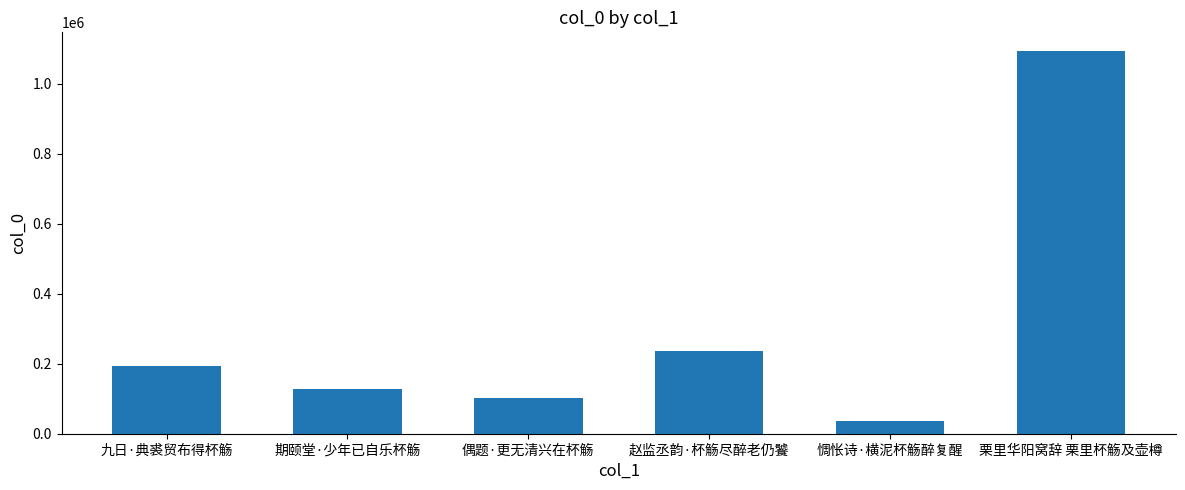

Reading left to right, transcribe all the data shown in this chart.

九日·典裘贸布得杯觞=192259	期颐堂·少年已自乐杯觞=127047	偶题·更无清兴在杯觞=102046	赵监丞韵·杯觞尽醉老仍饕=236422	惆怅诗·横泥杯觞醉复醒=35930	栗里华阳窝辞 栗里杯觞及壶樽=1091966